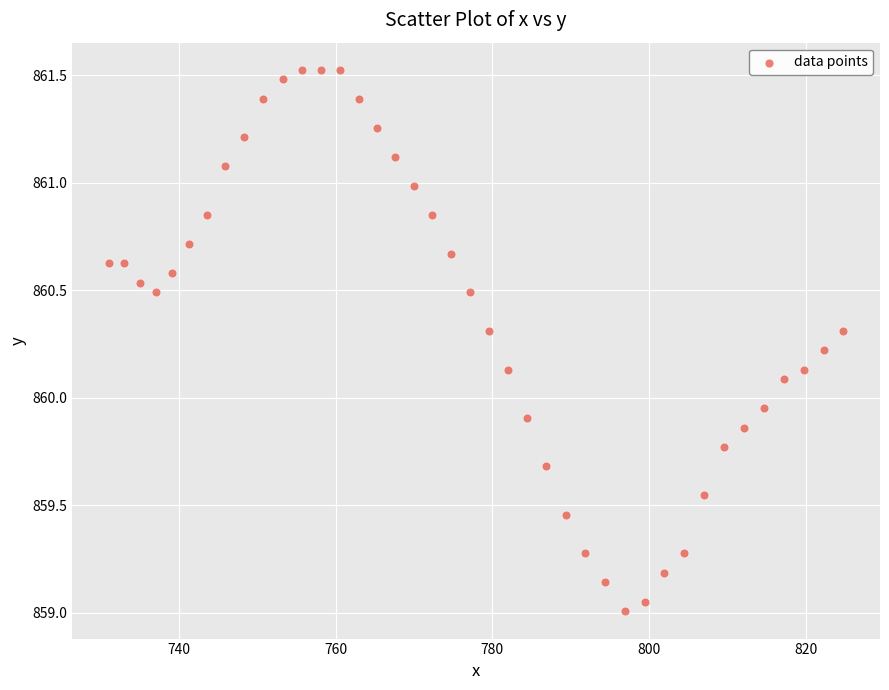

What is the range of Y values (max minus min)?

2.5